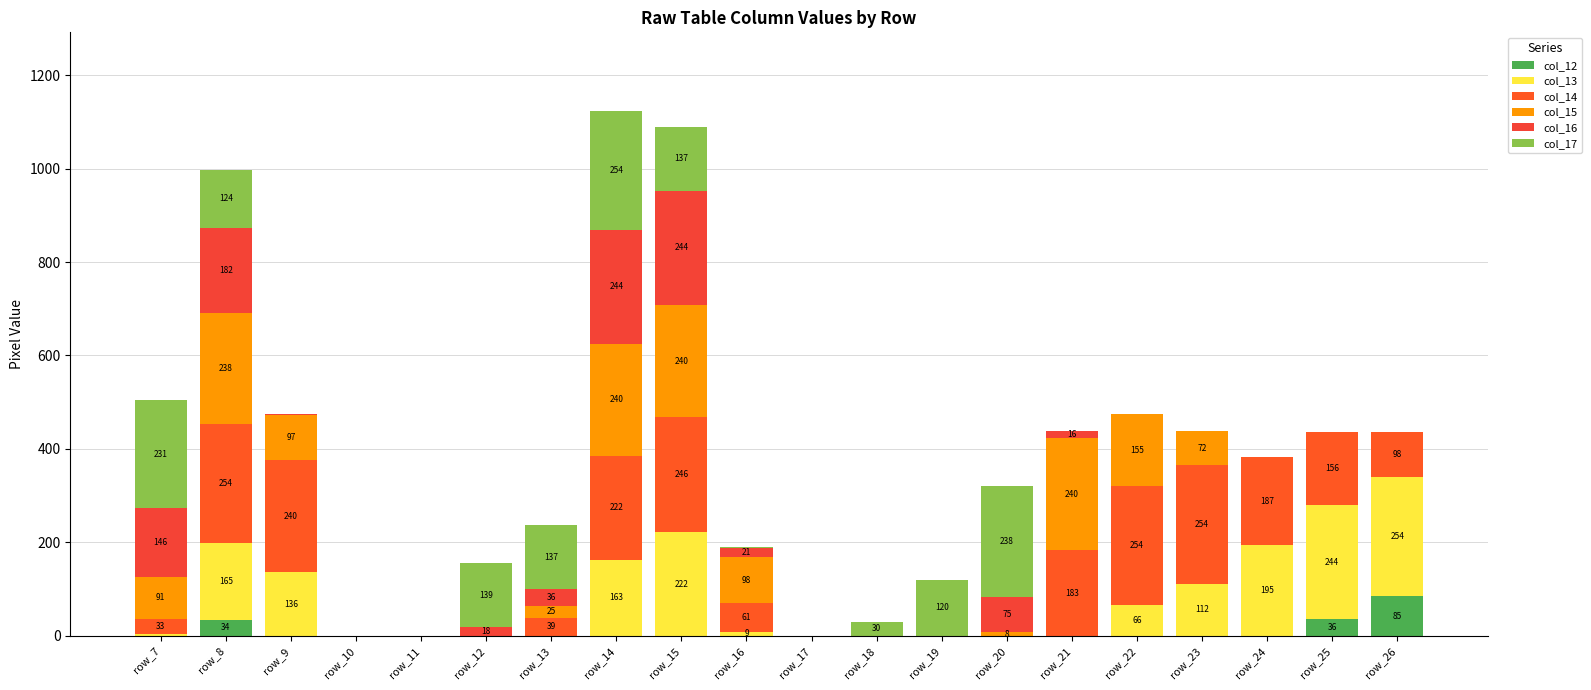

Does the chart contain stacked bars?

Yes